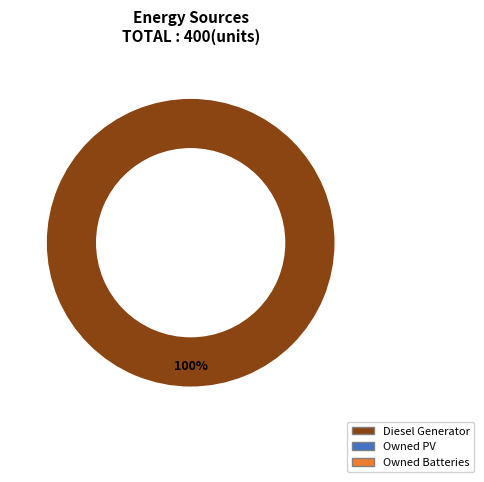

Does Owned Batteries represent more than half of the total?

No